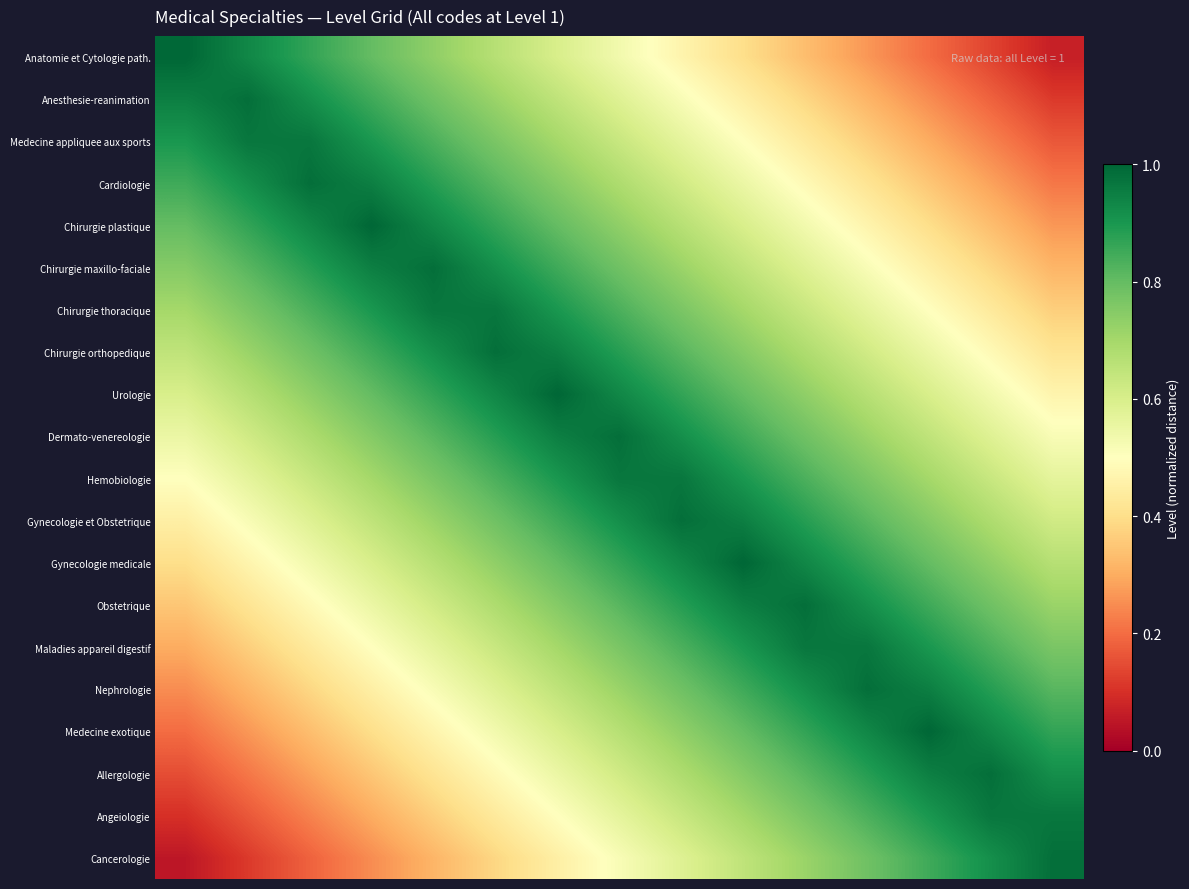

How many data points does each series have?

15